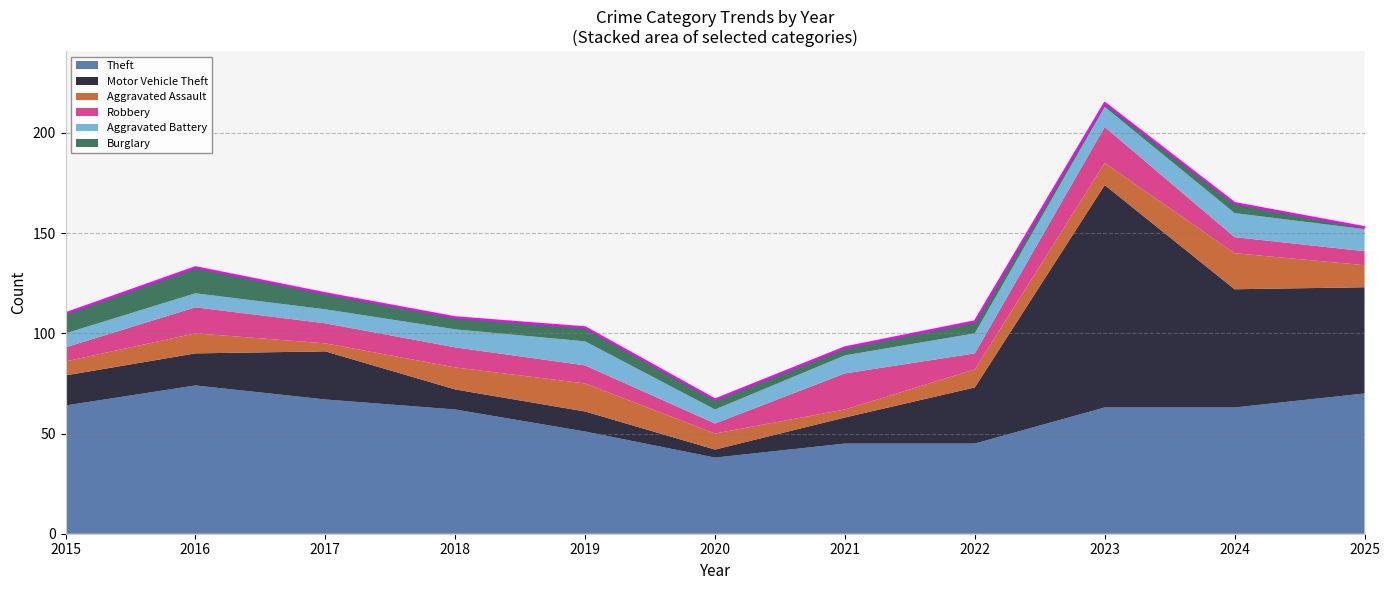

True or false: Robbery has a value of 5 at 2020.

True